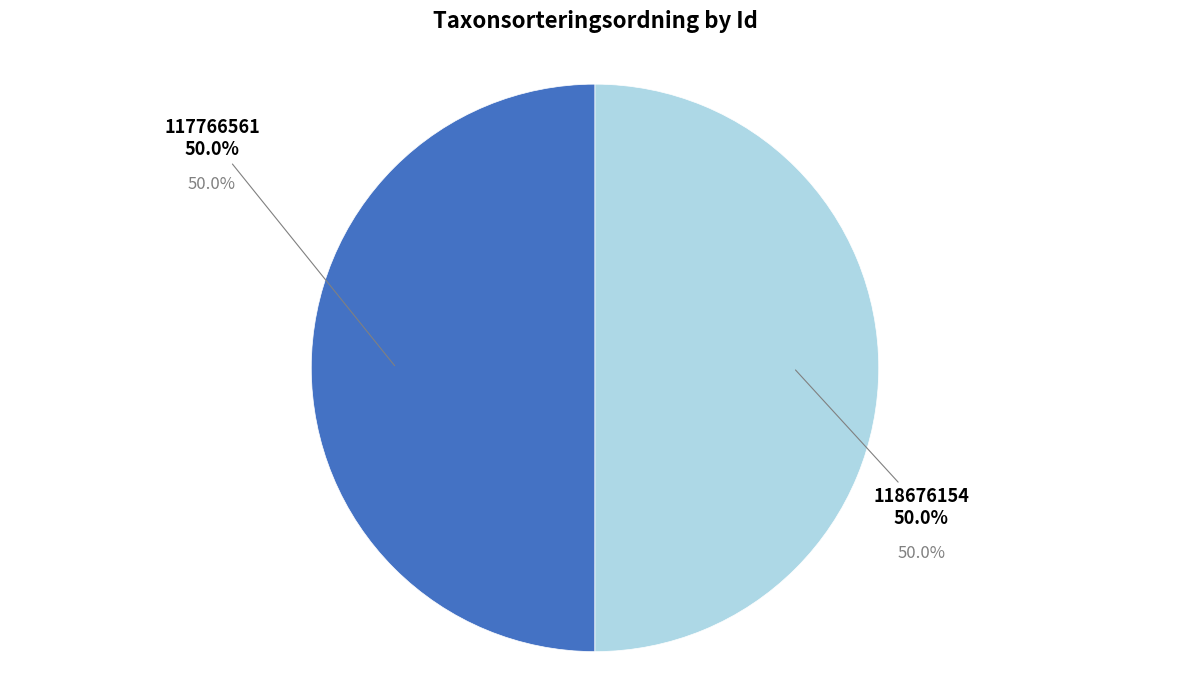

Count the number of slices in the pie.

2